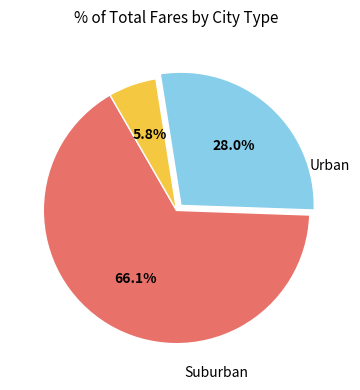

Does any single category account for the majority?

Yes